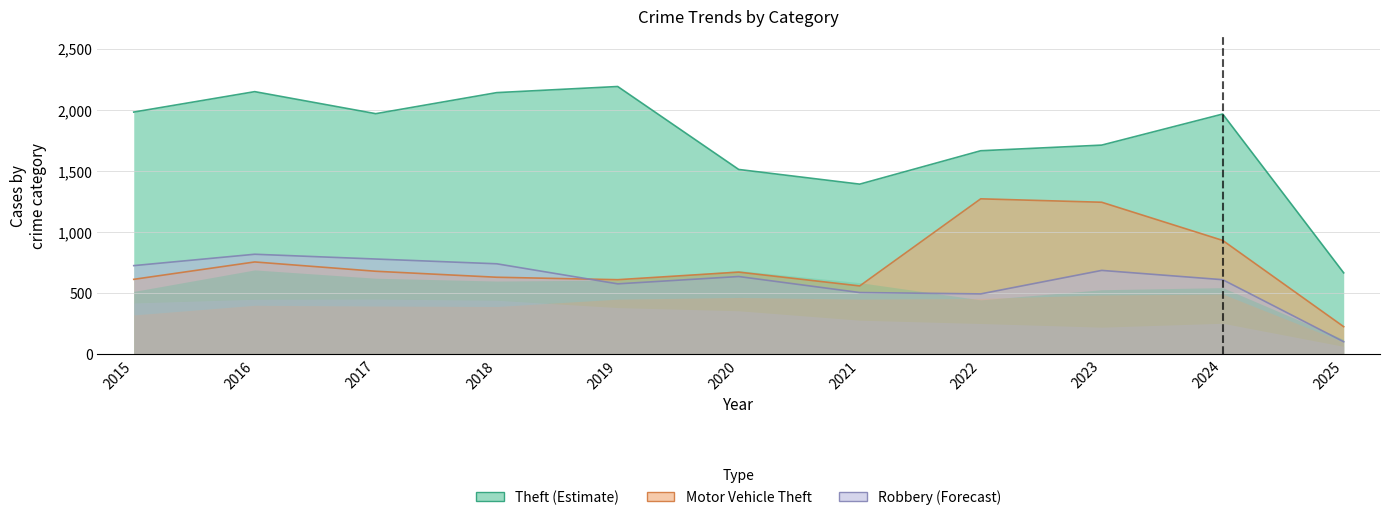

At which label is Motor Vehicle Theft closest to 749?

2016